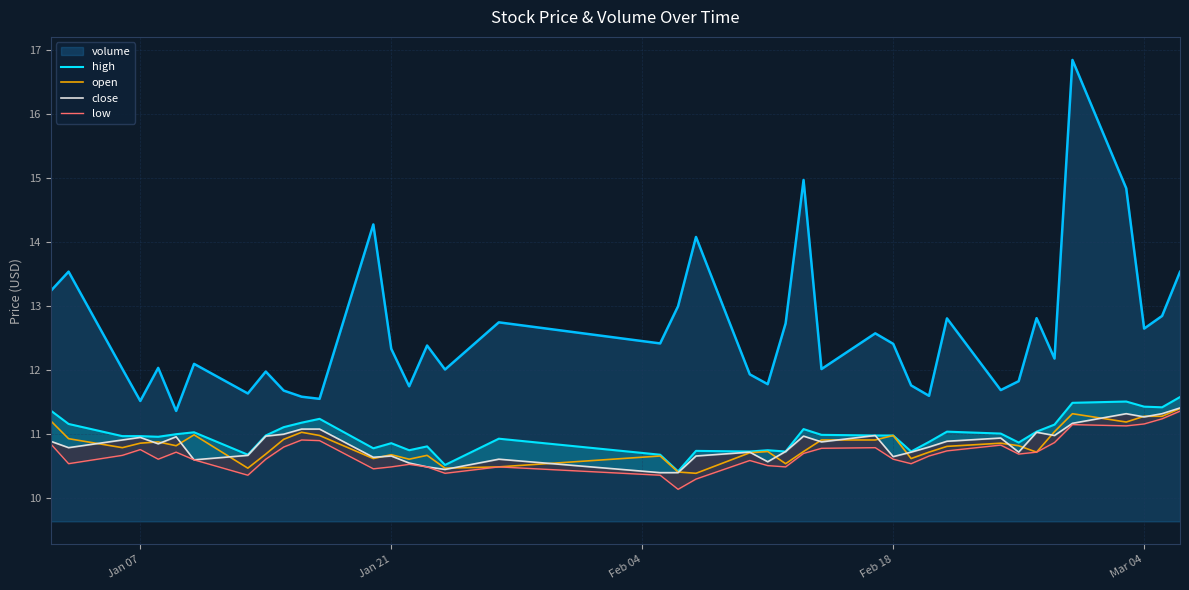

What is the highest value of the volume series?

16.8